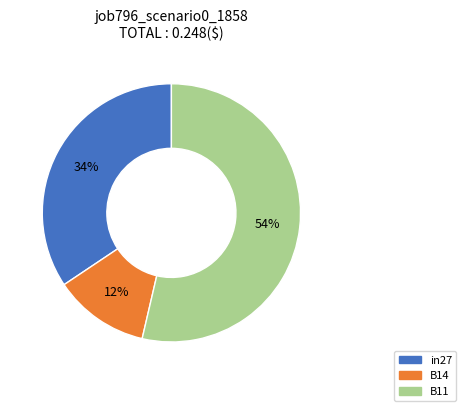

To the nearest percent, what is the difference between the in27 and B14 slice percentages?

22%